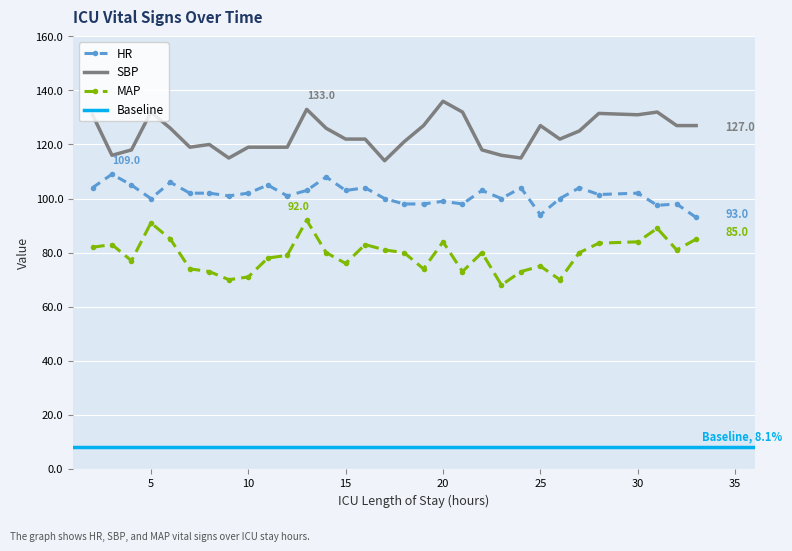

Is the value of HR at 25 greater than the value of MAP at 3?

Yes